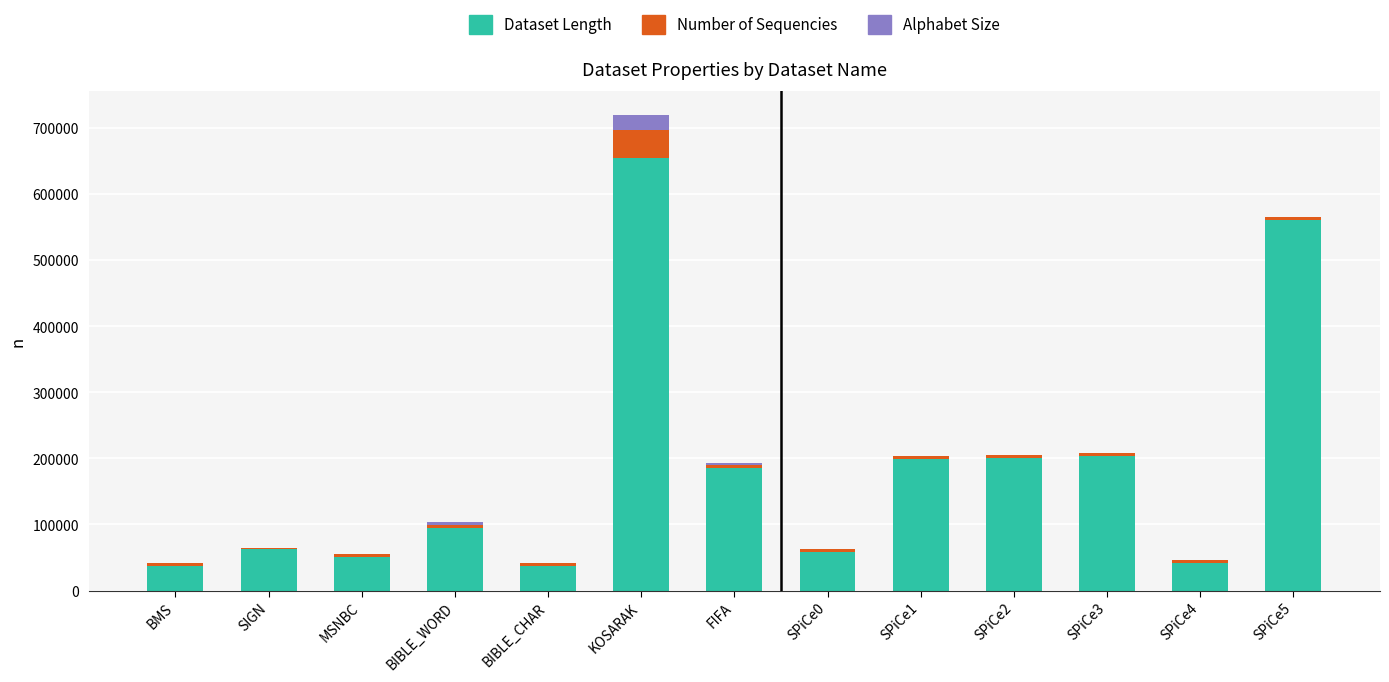

What is the highest value of the Dataset Length series?

654987